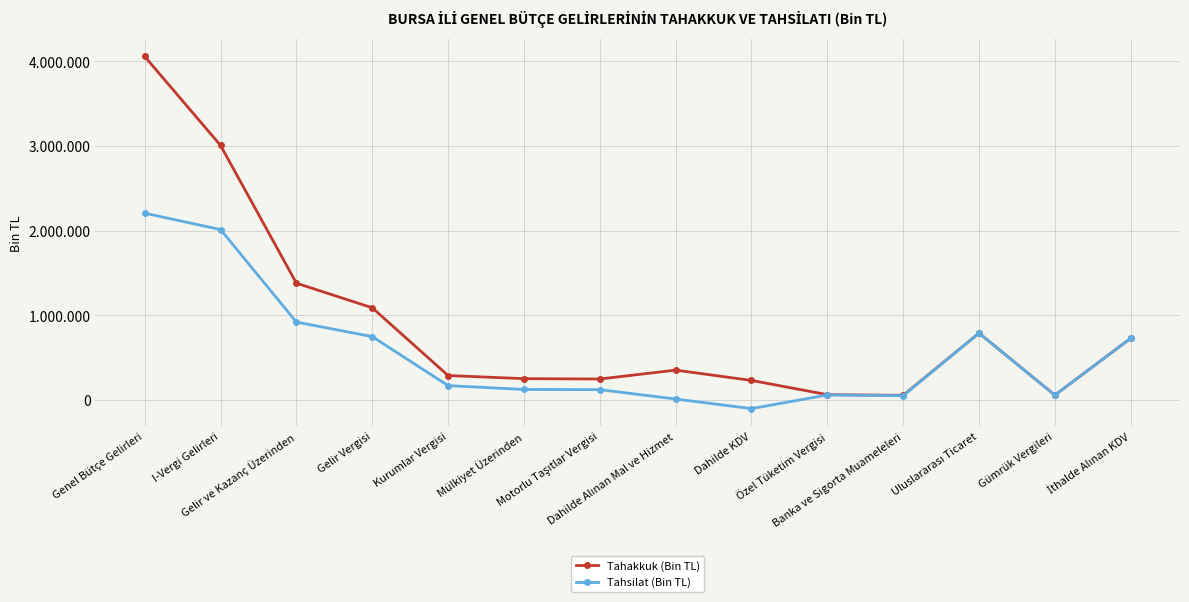

Is this an area chart (filled region under the line)?

No